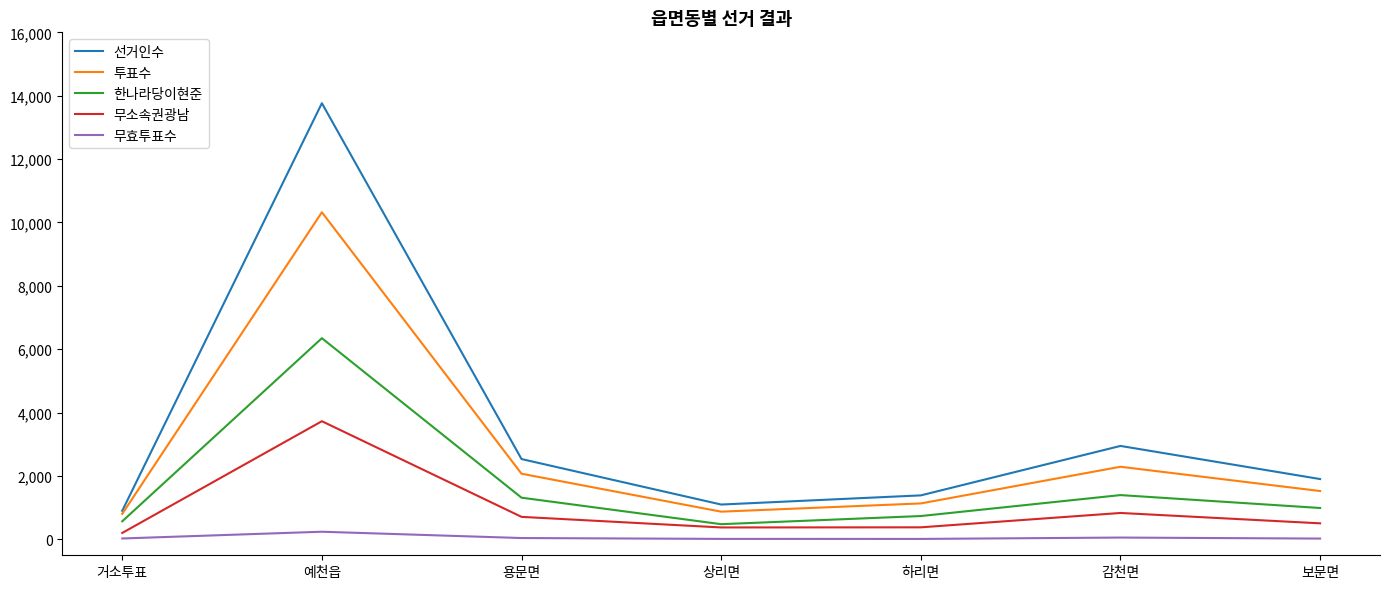

What is the highest value of the 한나라당이현준 series?

6350